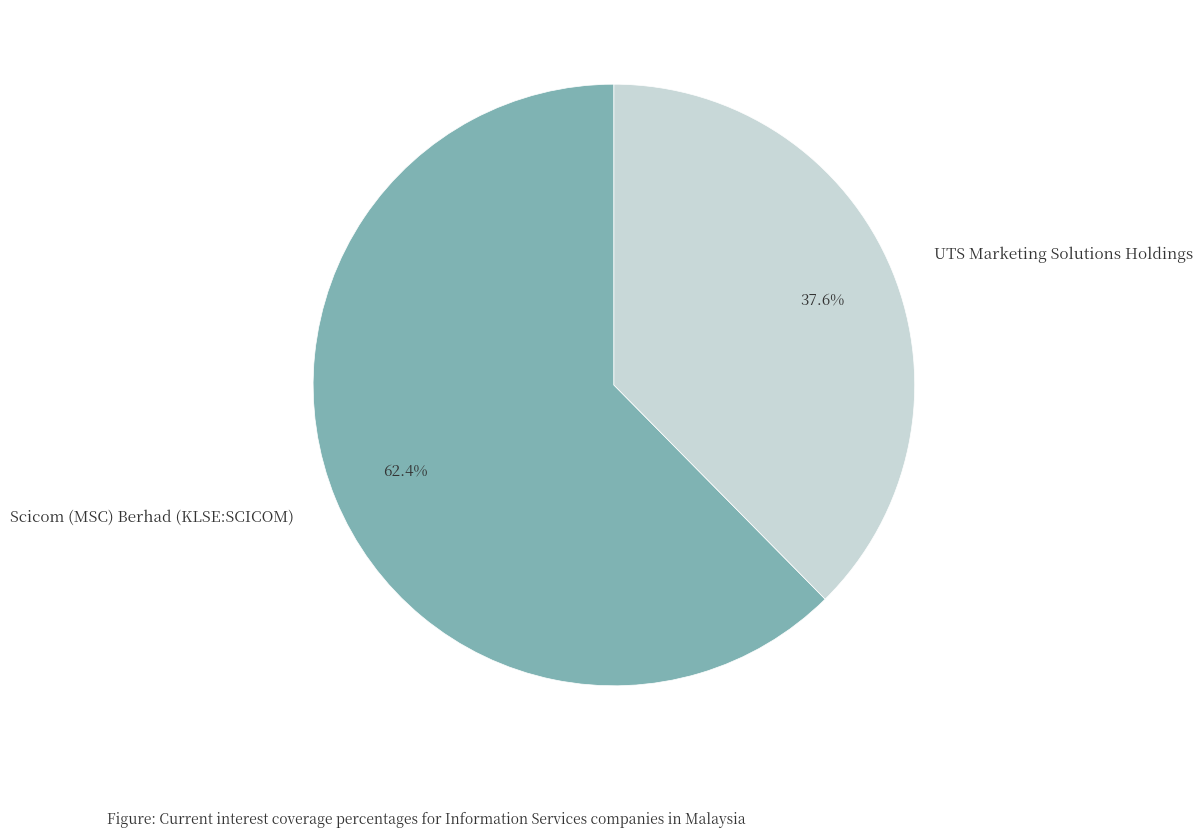

Count the number of slices in the pie.

2